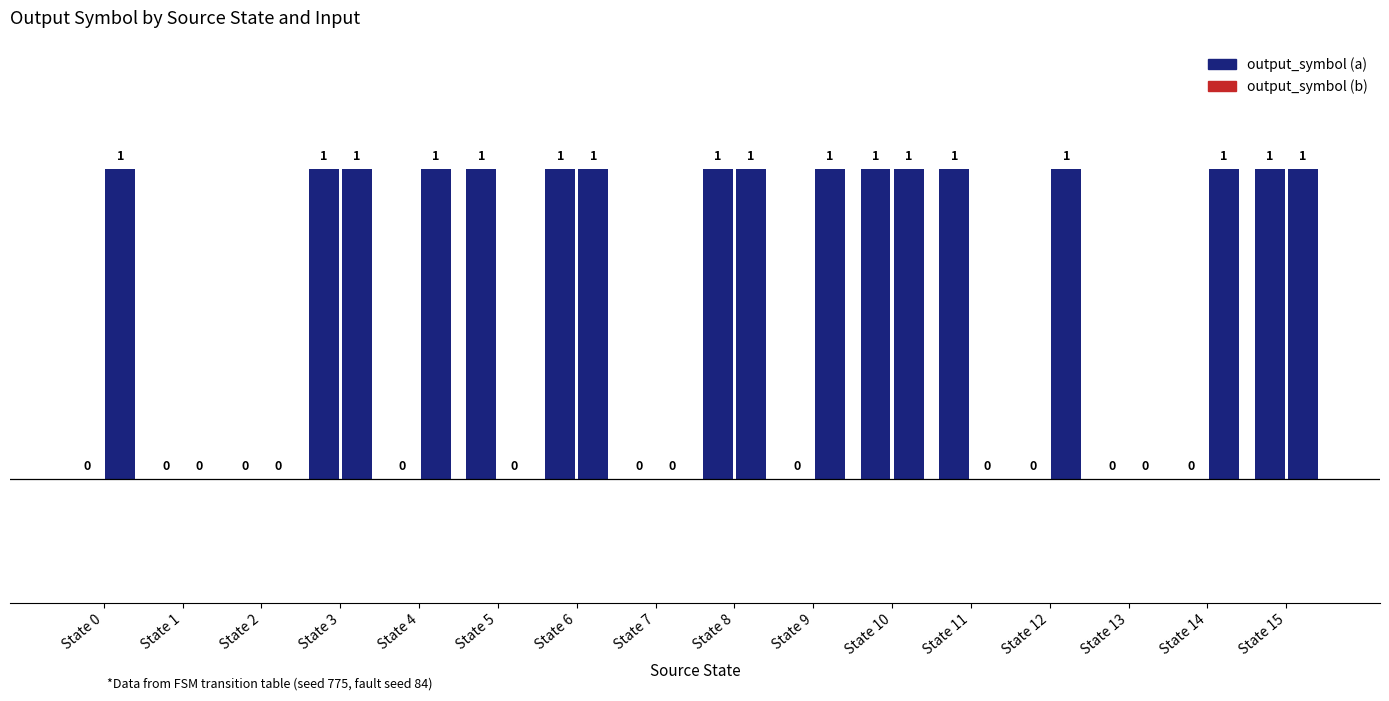

At which category is the sum across all series the highest?

State 3